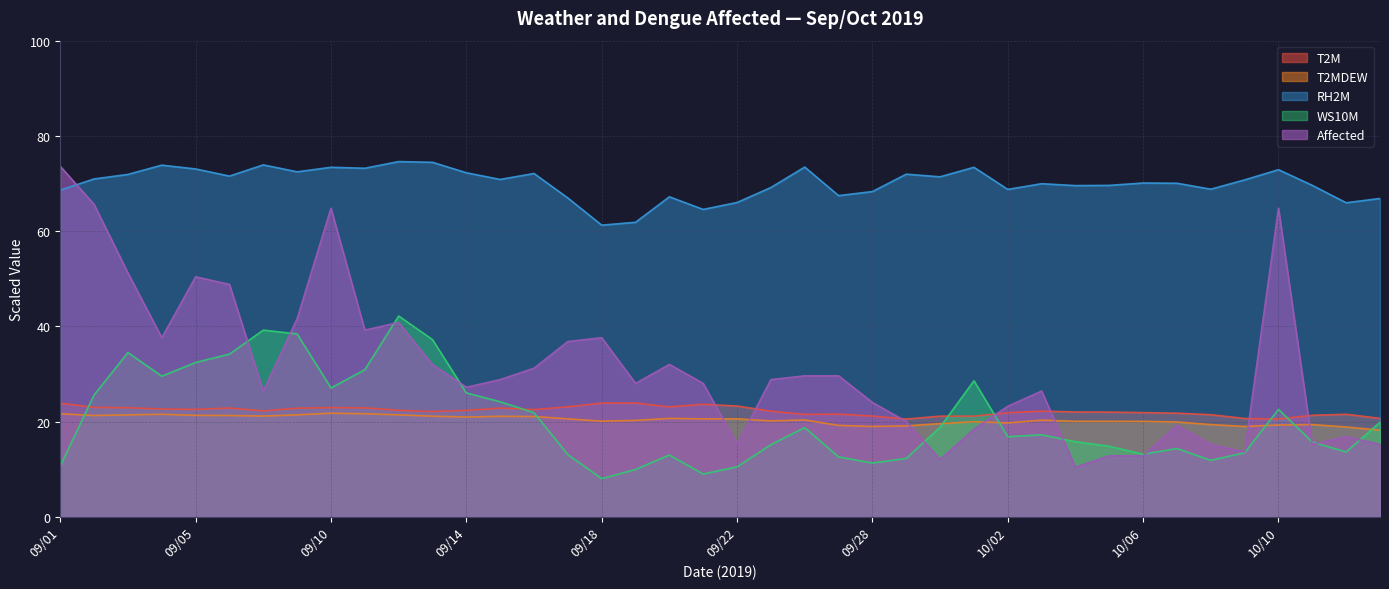

At how many categories does at least one series exceed 21?

40